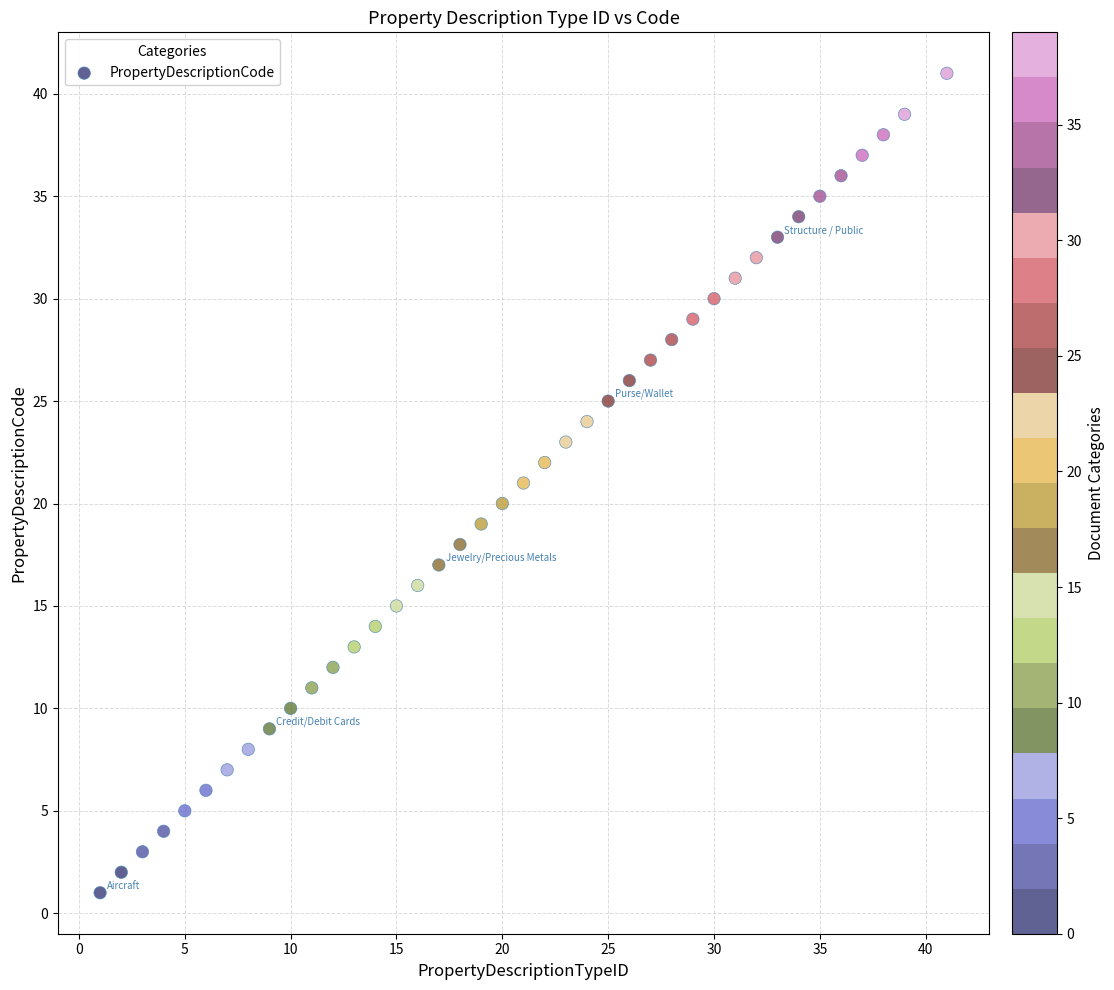

What is the range of X values (max minus min)?

40